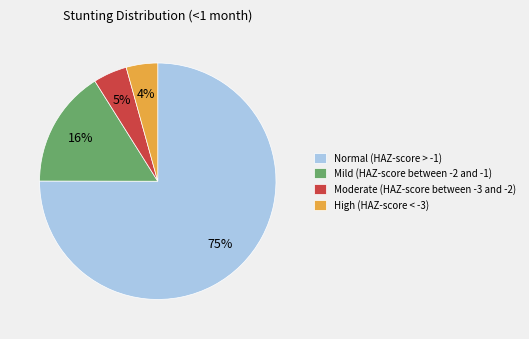

Which category accounts for the majority?

Normal (HAZ-score > -1)